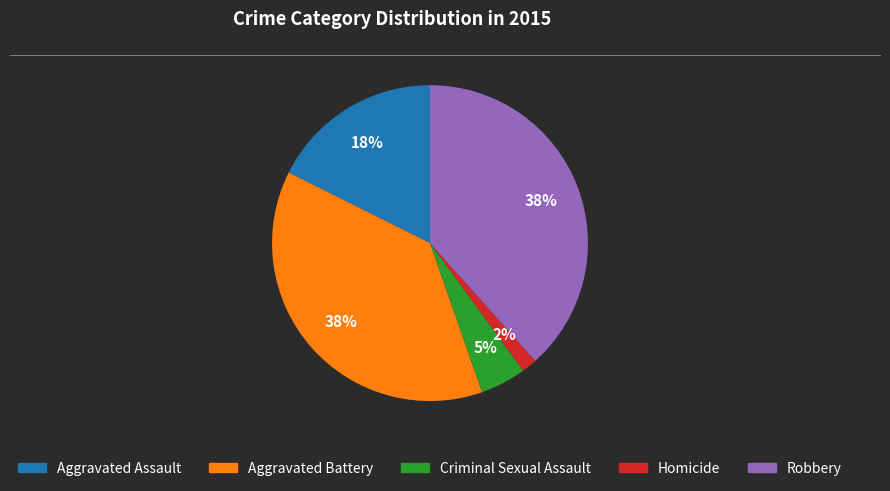

Is there a majority slice in this chart?

No